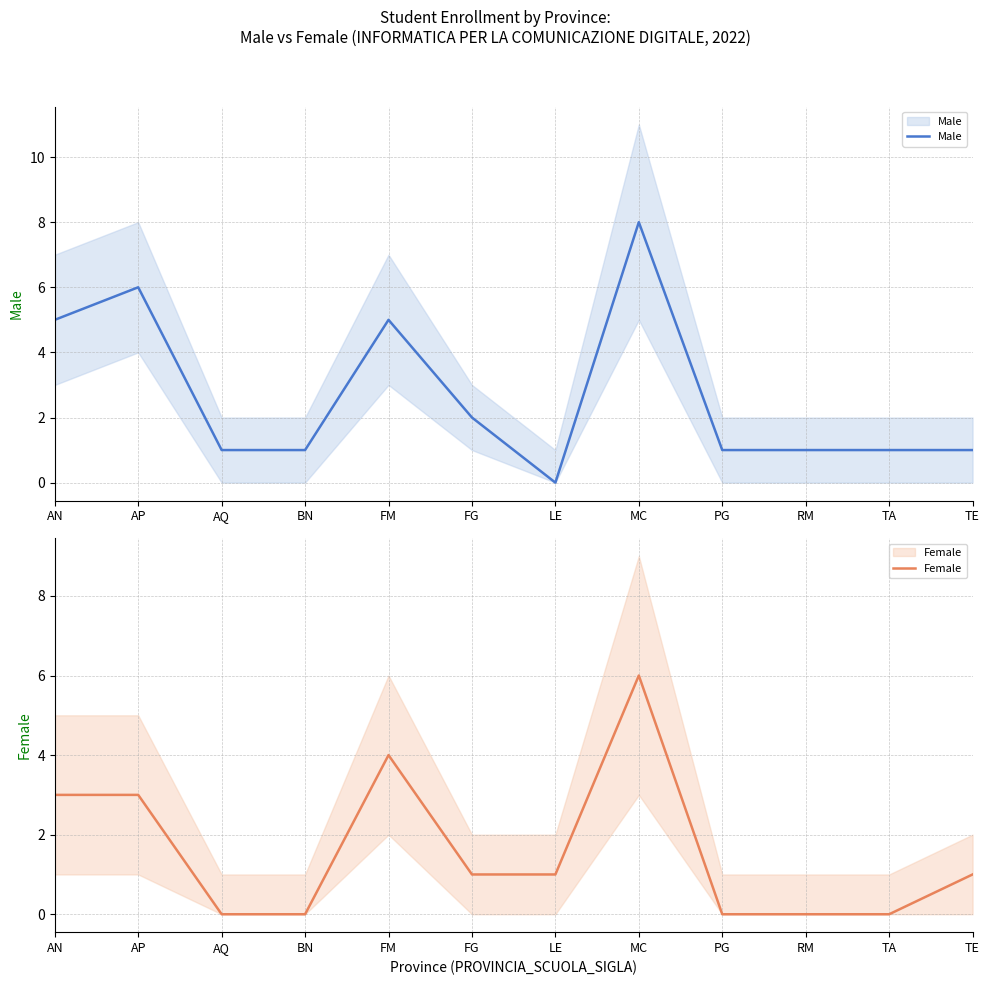

List the labels in order of Male value, largest first.

MC, AP, AN, FM, FG, AQ, BN, PG, RM, TA, TE, LE